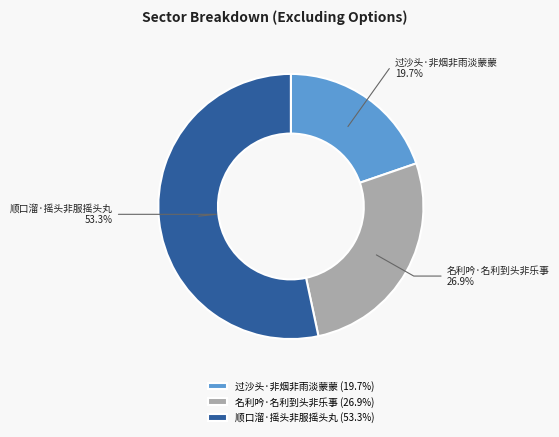

Count the number of slices in the pie.

3